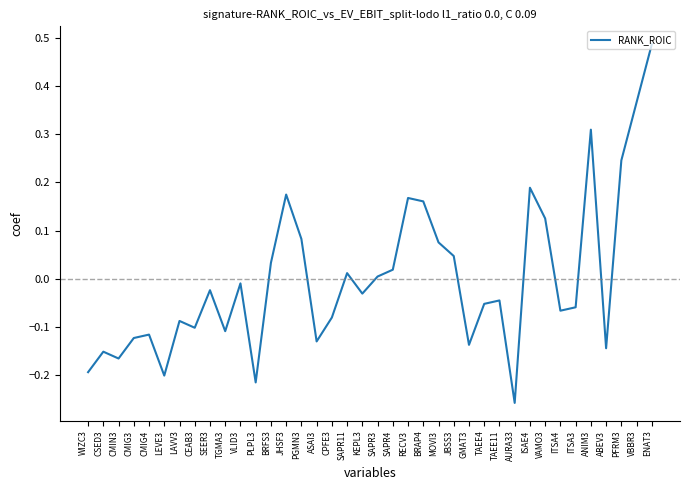

Which has a higher value, BRFS3 or CMIG3?

BRFS3